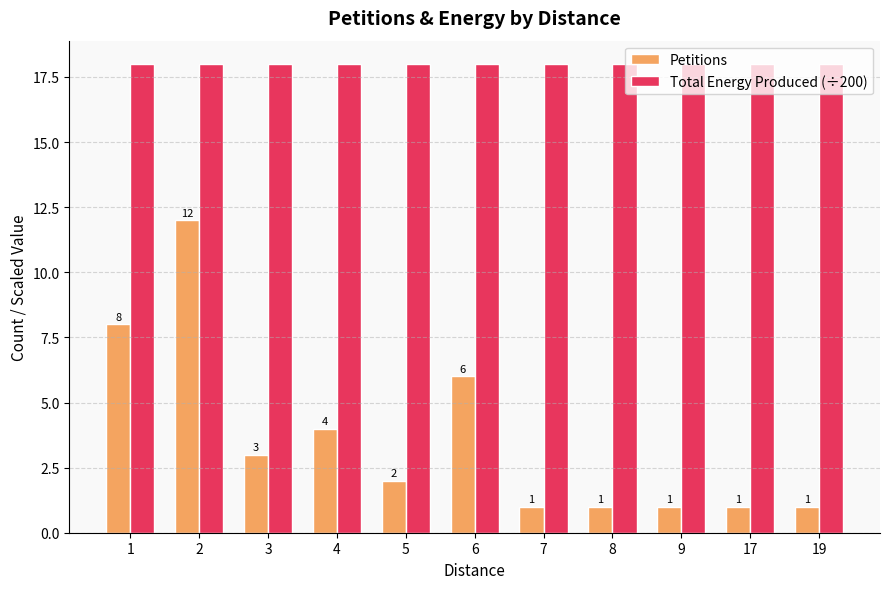

What is the greatest value displayed?

18.0